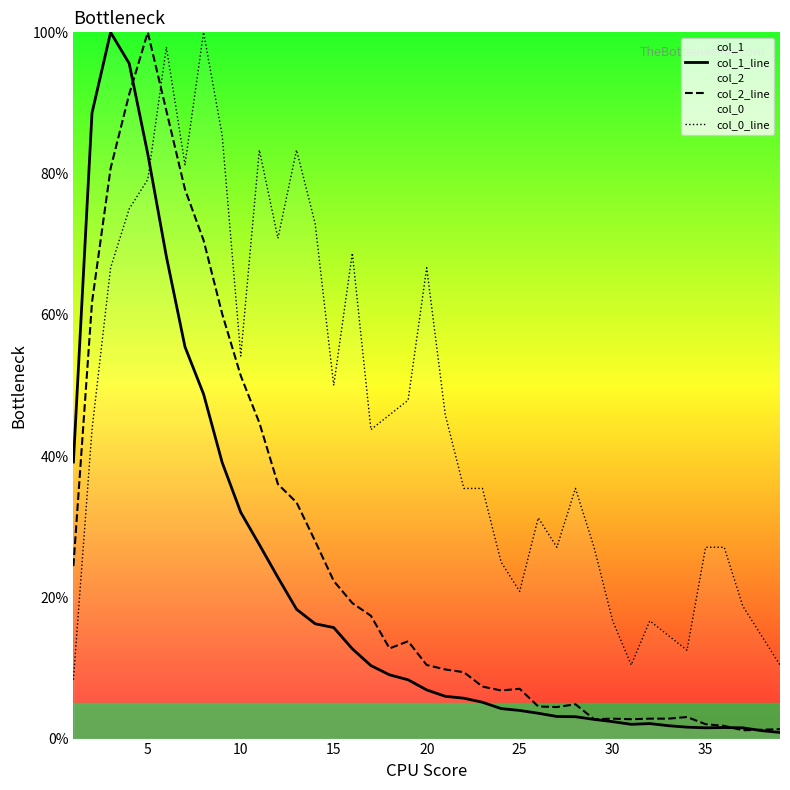

Reading left to right, extract all data points from this chart.

col_1_line: 39.2	88.6	100.0	95.6	82.8	68.2	55.5	48.8	39.1	32.0	27.5	22.8	18.3	16.3	15.7	12.7	10.3	9.0	8.3	6.9	6.0	5.7	5.1	4.2	4.0	3.6	3.1	3.1	2.7	2.4	2.0	2.1	1.8	1.6	1.5	1.6	1.5	1.1	0.9
col_2_line: 24.4	61.8	80.7	91.2	100.0	88.9	77.8	70.6	60.1	51.4	44.7	36.0	33.4	28.0	22.3	19.2	17.4	12.8	13.8	10.4	9.8	9.4	7.4	6.8	7.0	4.5	4.5	4.9	2.7	2.8	2.7	2.8	2.8	3.1	2.0	1.8	1.2	1.3	1.3
col_0_line: 8.3	43.8	66.7	75.0	79.2	97.9	81.2	100.0	85.4	54.2	83.3	70.8	83.3	72.9	50.0	68.8	43.8	45.8	47.9	66.7	45.8	35.4	35.4	25.0	20.8	31.2	27.1	35.4	27.1	16.7	10.4	16.7	14.6	12.5	27.1	27.1	18.8	14.6	10.4